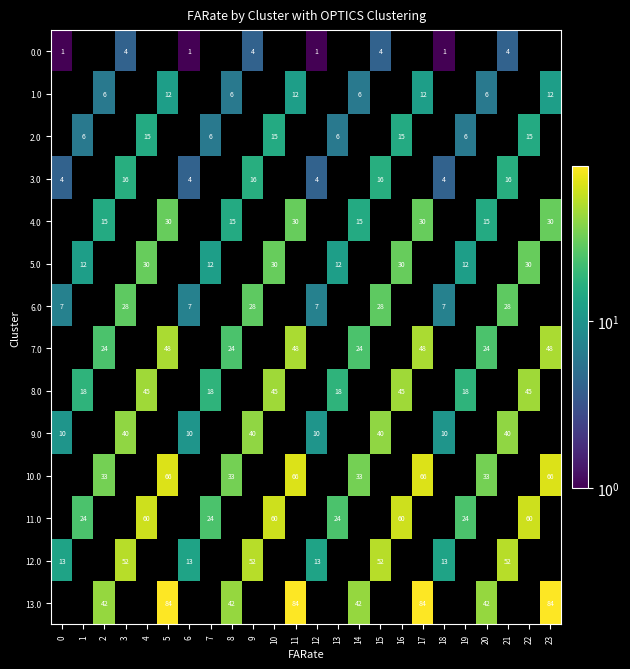

Is the value of 5.0 at 19 greater than the value of 8.0 at 19?

No